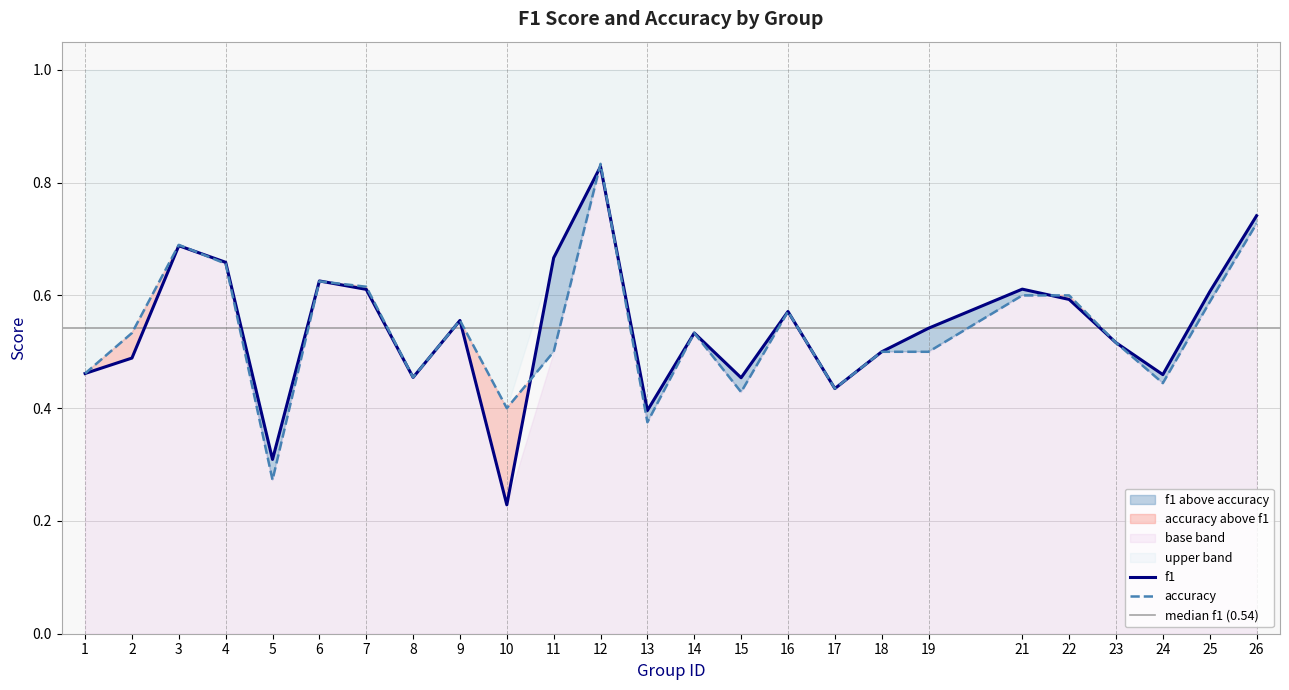

At which label does accuracy reach its peak?

12